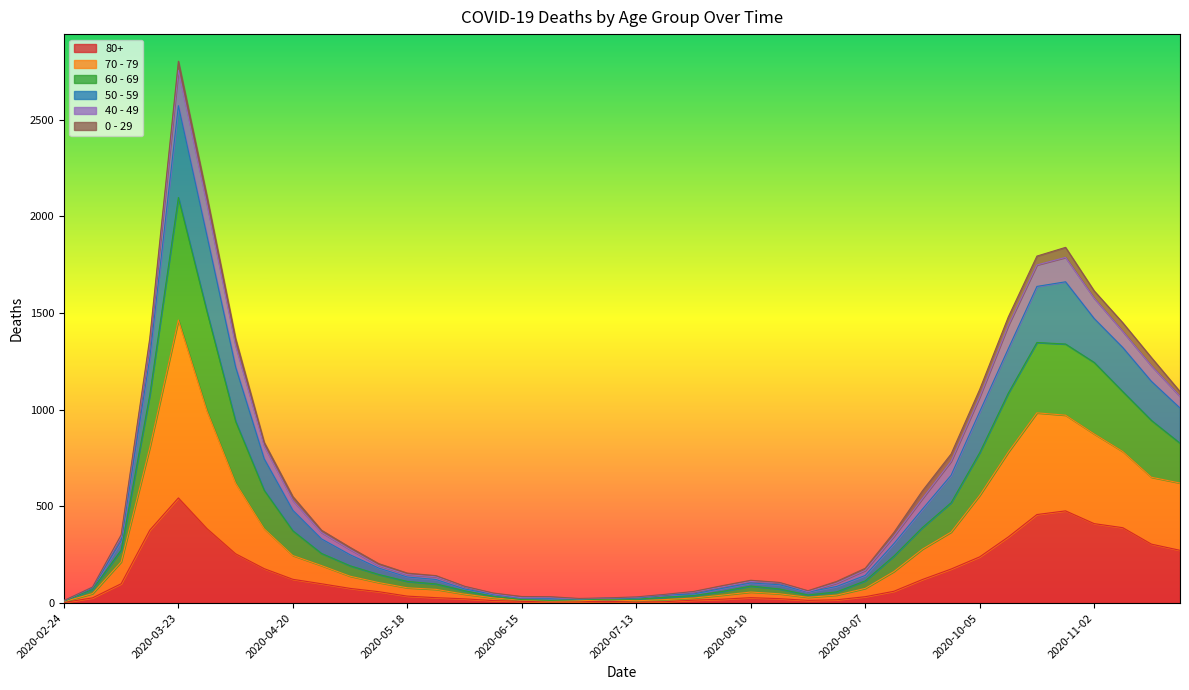

Where is the first local maximum for 70 - 79?

2020-03-23